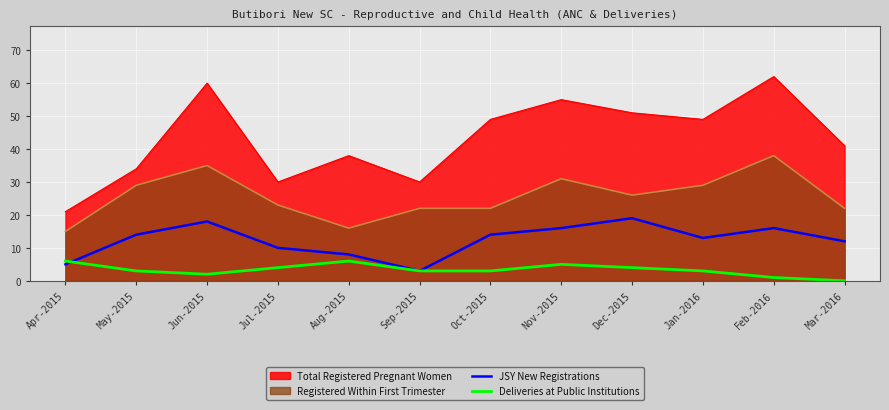

What is the value of the JSY New Registrations point at the 4th from the left?

10